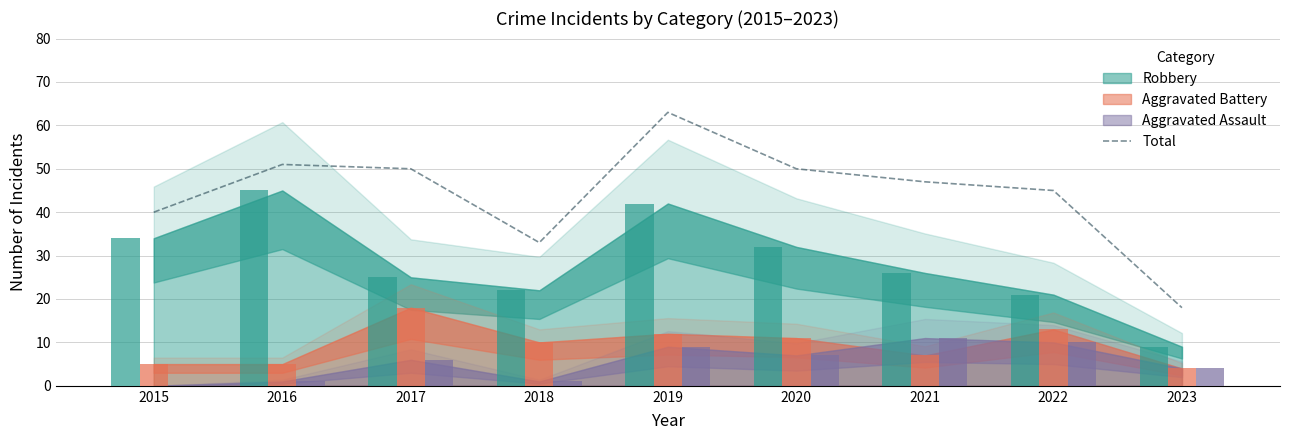

Between 2018 and 2023, which is larger?

2018